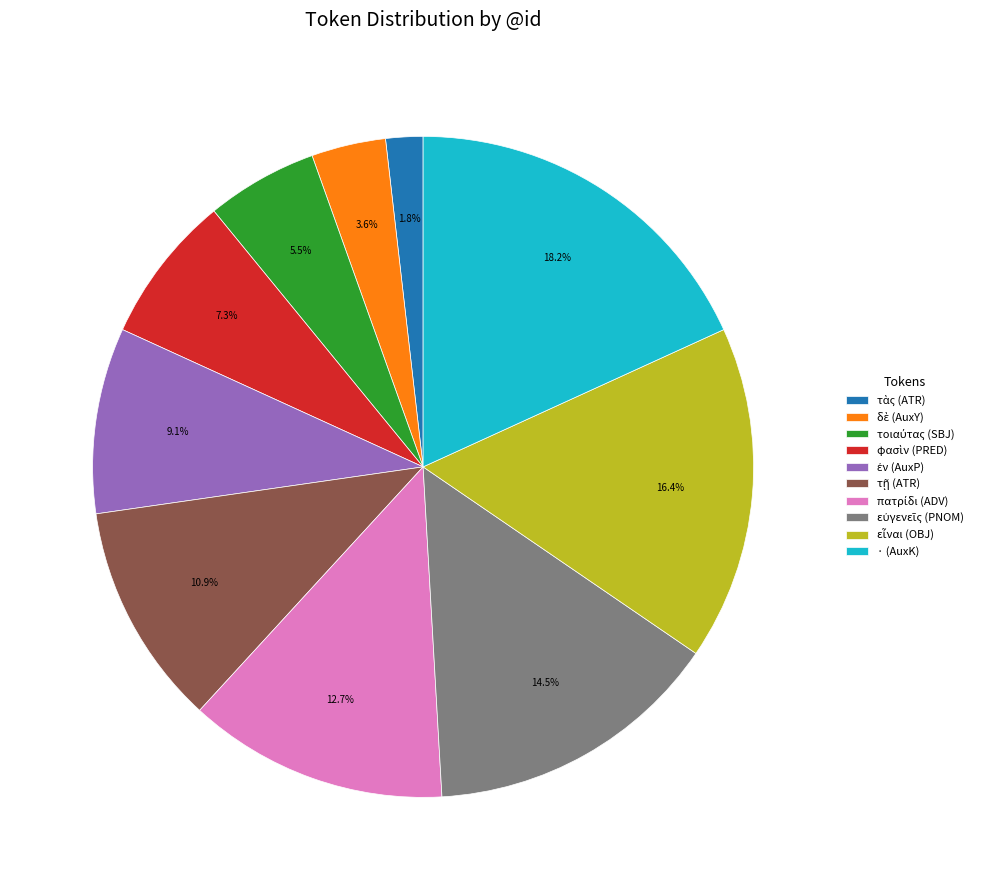

Is · (AuxK) the majority of the pie?

No